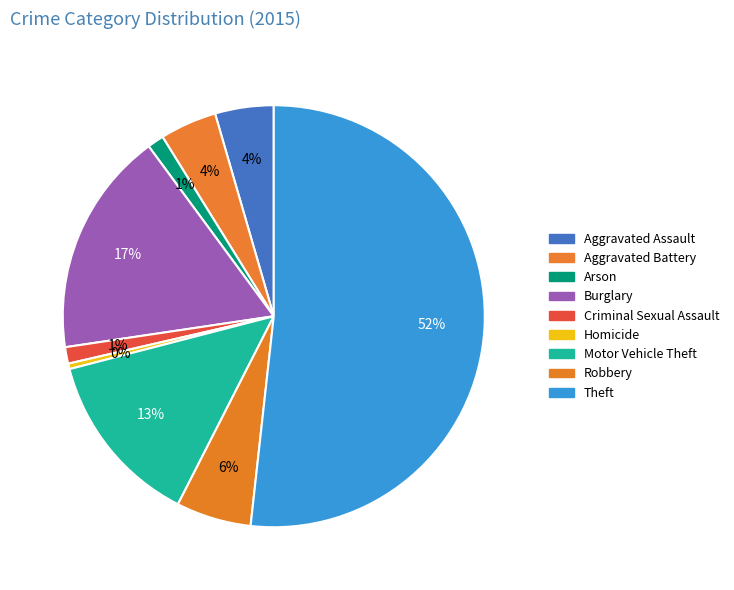

Which category has the smallest portion of the pie?

Homicide